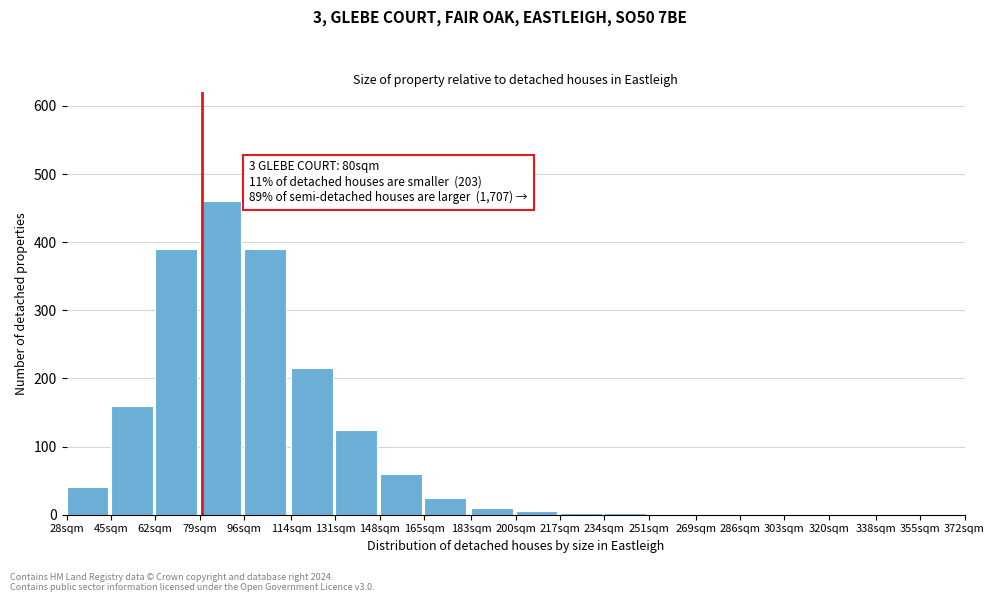

Which label corresponds to the largest value in the chart?

79sqm